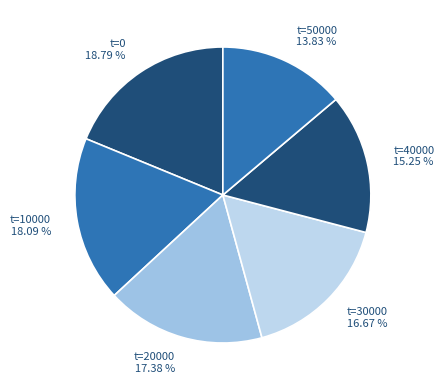

Rank the categories by value from highest to lowest.

t=0 18.79 %, t=10000 18.09 %, t=20000 17.38 %, t=30000 16.67 %, t=40000 15.25 %, t=50000 13.83 %